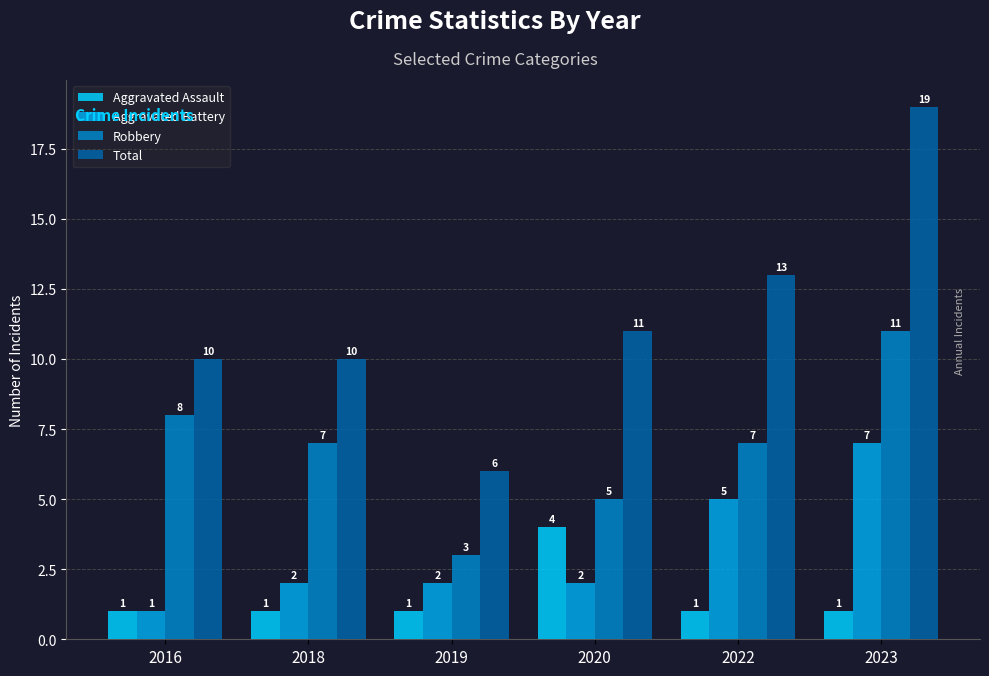

Which category has the highest value across all series?

2023